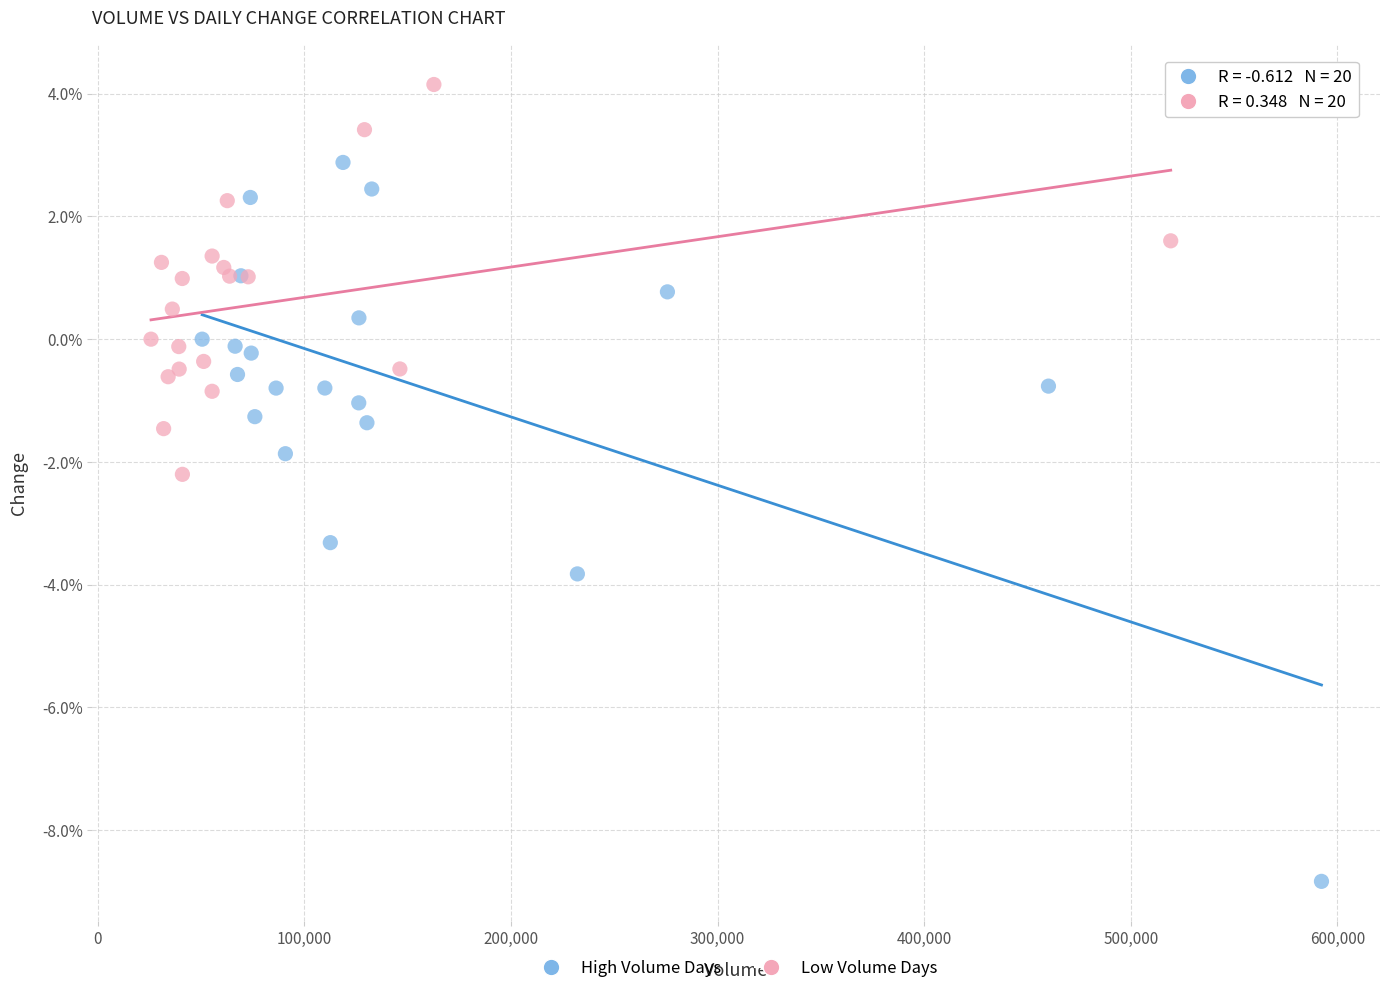

Which series contains the highest Y value?

Low Volume Days